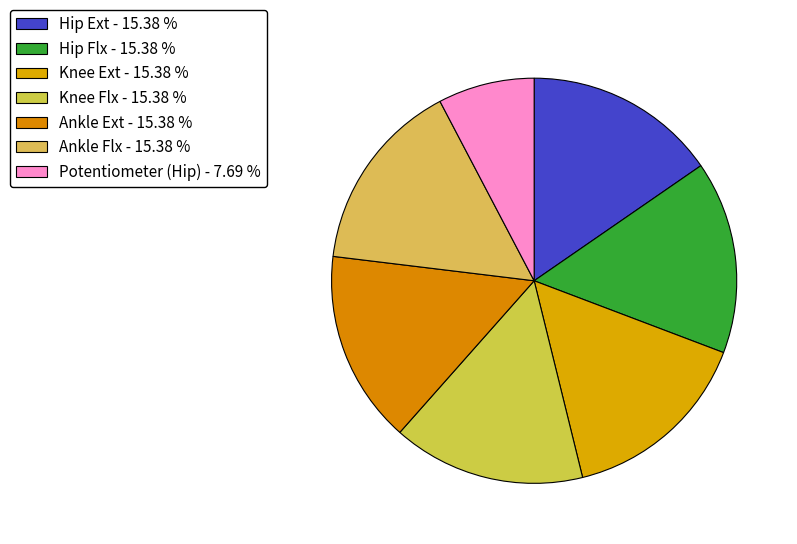

What portion of the pie excludes Ankle Ext?

84.6%